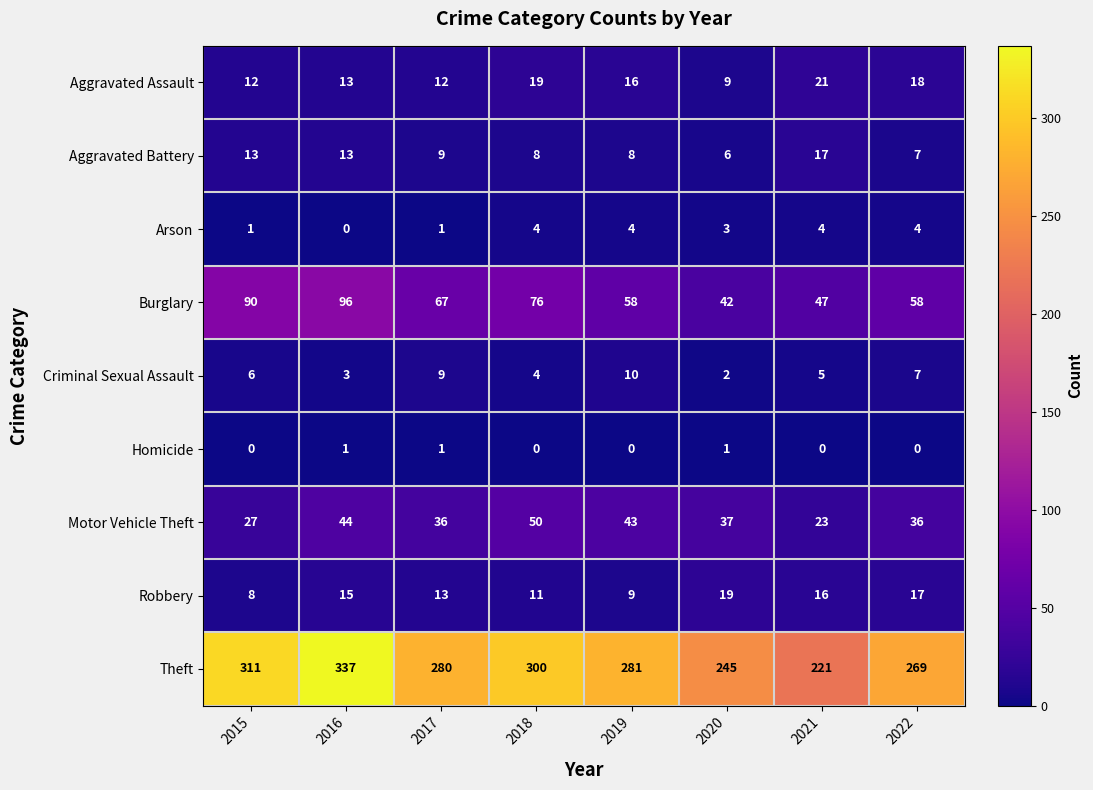

List the series in order of their peak value, highest first.

Theft, Burglary, Motor Vehicle Theft, Aggravated Assault, Robbery, Aggravated Battery, Criminal Sexual Assault, Arson, Homicide